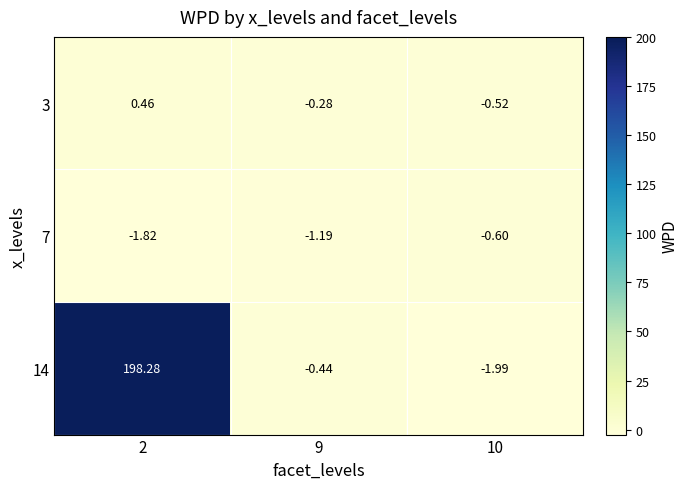

Between 2 and 10, which series saw the biggest shift?

14